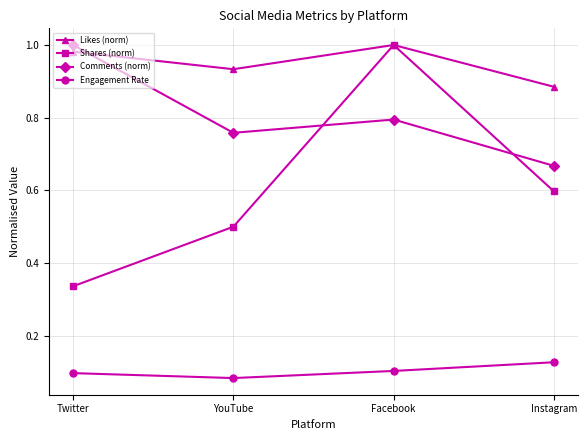

List the series in order of their overall mean, highest first.

Likes (norm), Comments (norm), Shares (norm), Engagement Rate